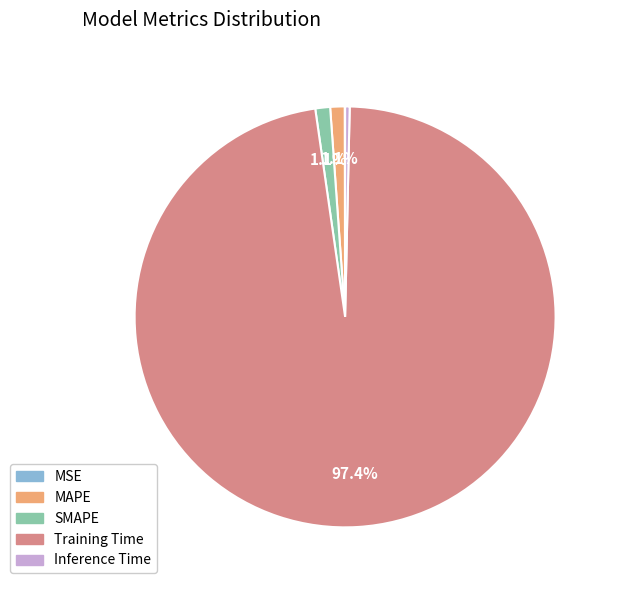

To the nearest percent, what is the combined percentage of Training Time and SMAPE?

99%